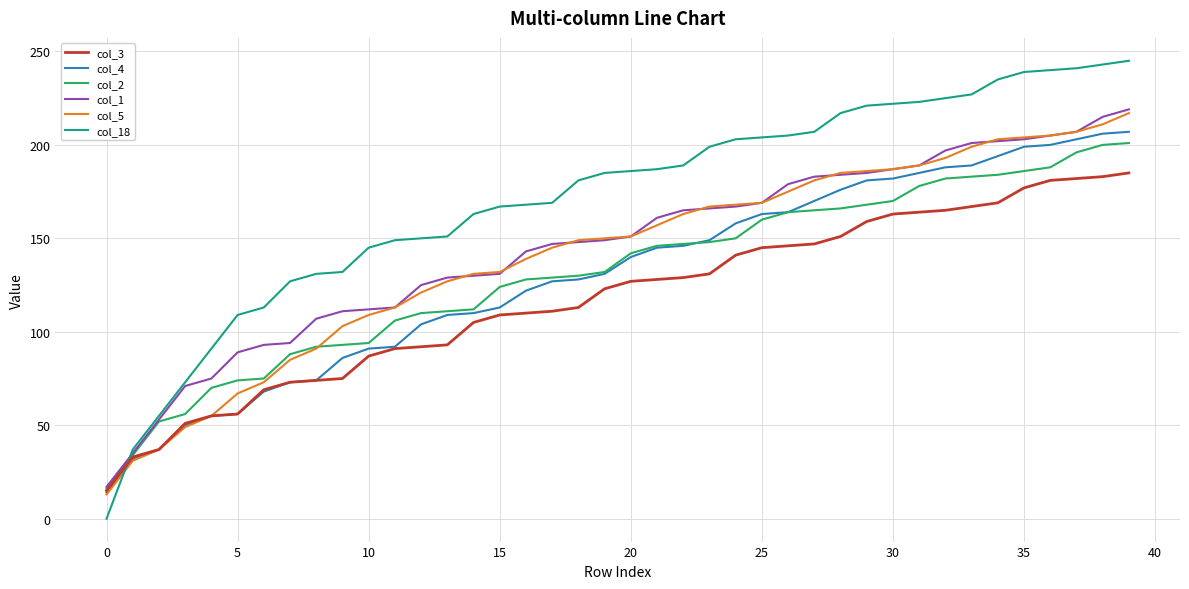

Which series has the largest total across all categories?

col_18